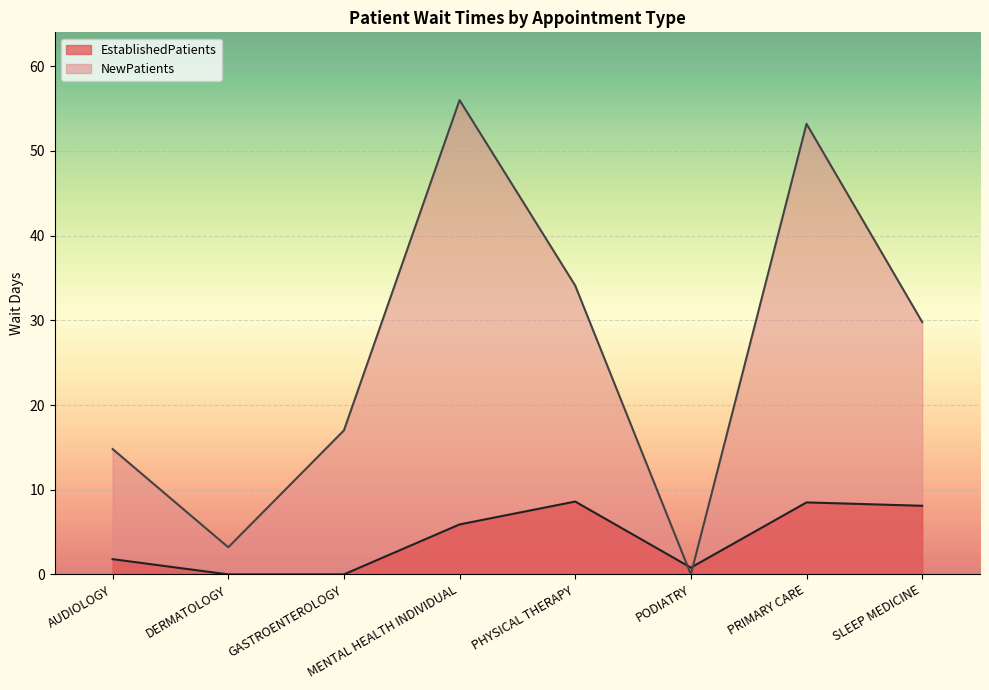

Read the NewPatients value at MENTAL HEALTH INDIVIDUAL.

56.0